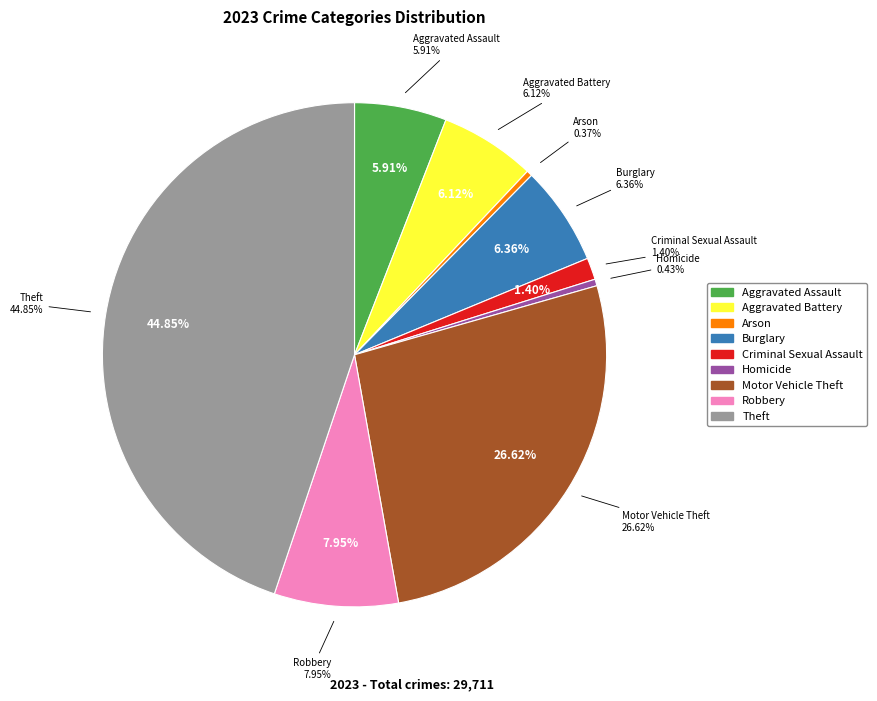

To the nearest percent, what portion does Aggravated Assault represent?

6%